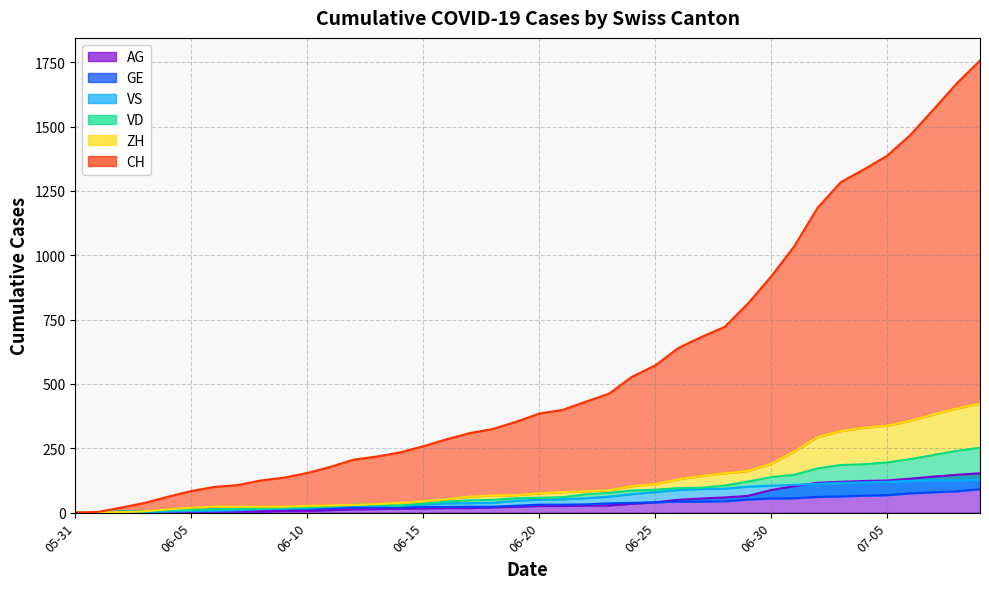

Which has a higher value, 39 or 38?

39